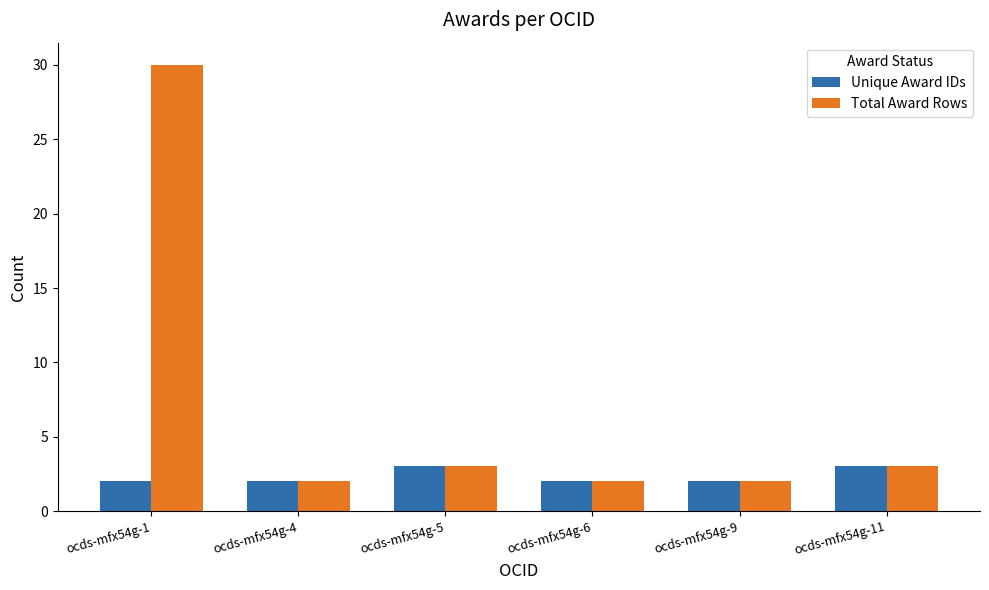

Is it true that Total Award Rows equals 1 at ocds-mfx54g-4?

False